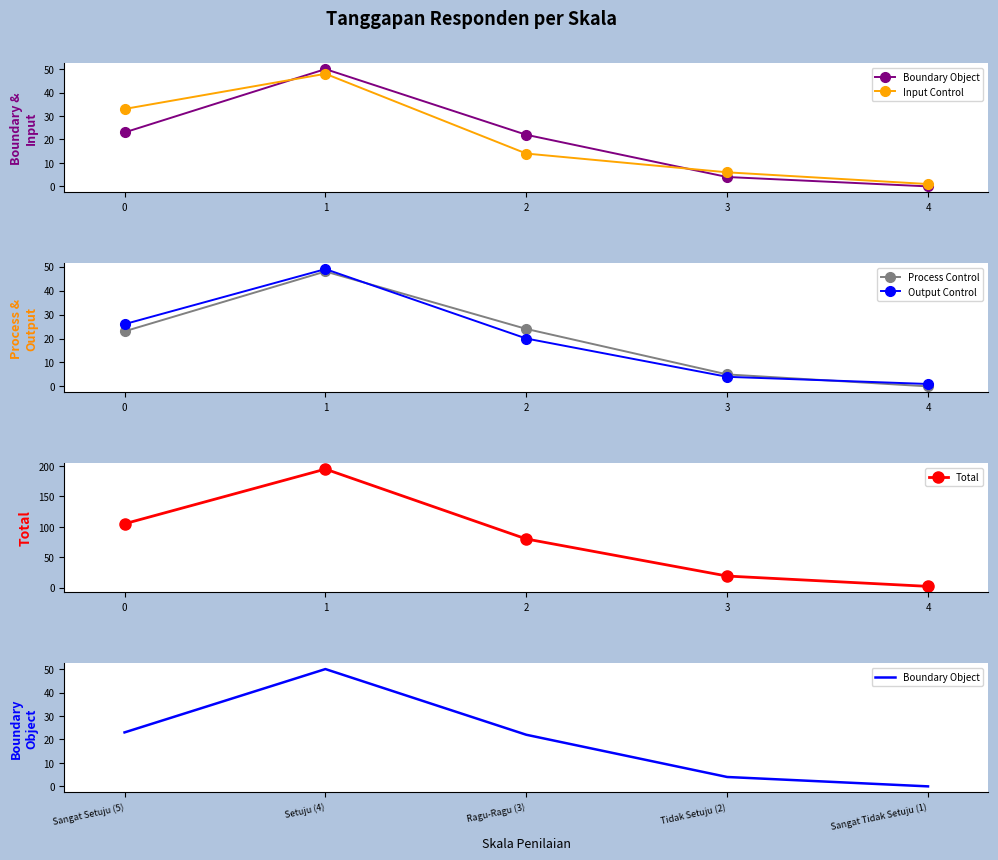

At which category does Process Control reach its first local peak?

1